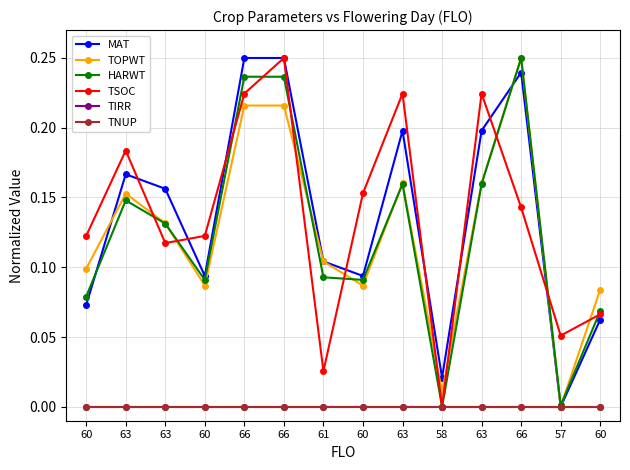

Between 63 and 57, which series saw the biggest shift?

MAT